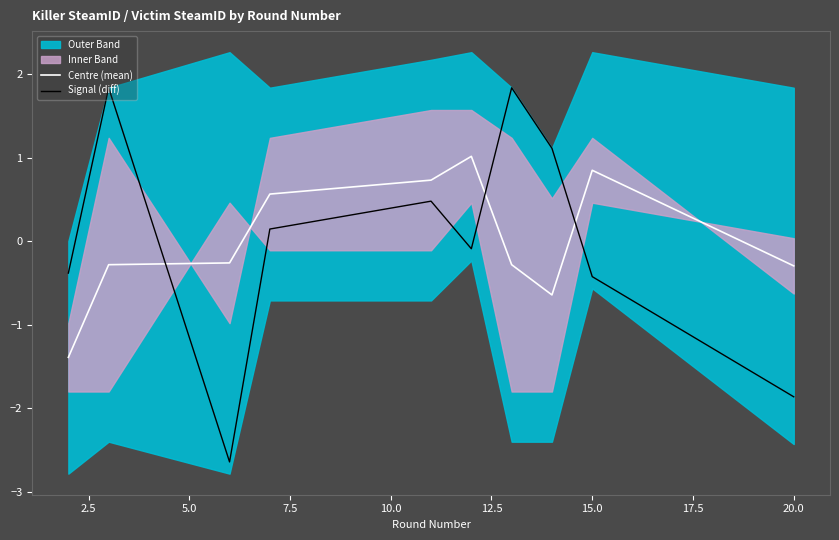

The Signal (diff) series shows -1.9 at 20.0. True or false?

True